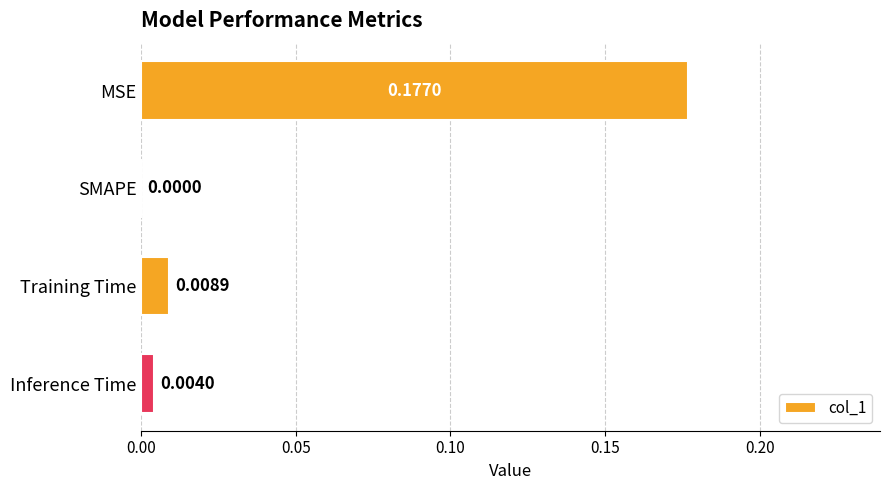

Between MSE and Inference Time, which is larger?

MSE